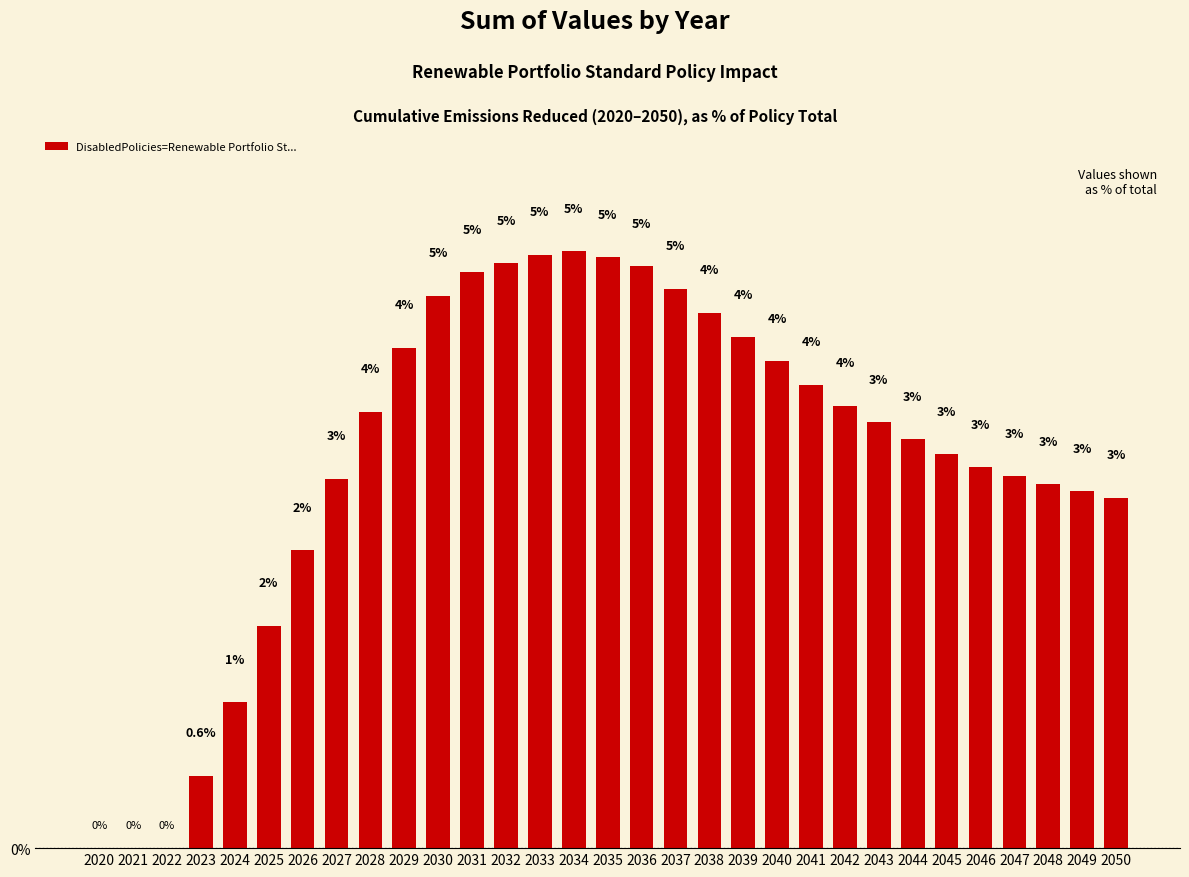

The value at 2039 is 1.4. True or false?

False